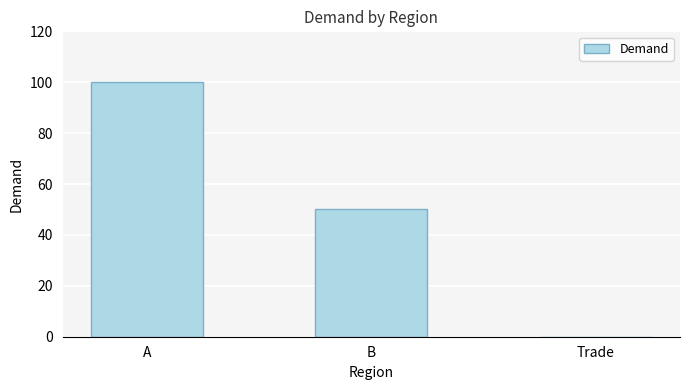

How many values are between 0 and 100?

3